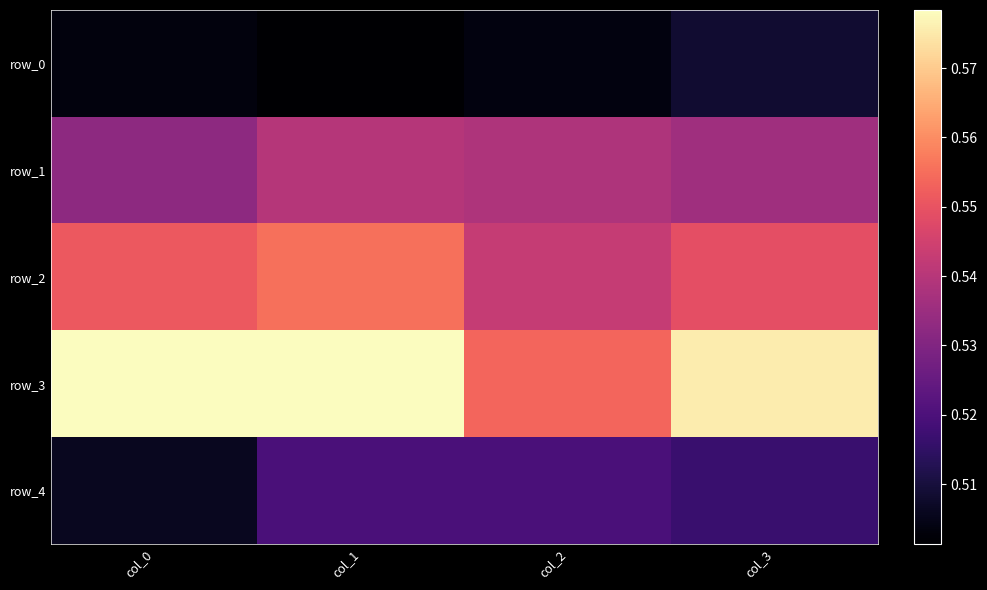

Which has a higher value, col_0 or col_3?

col_3